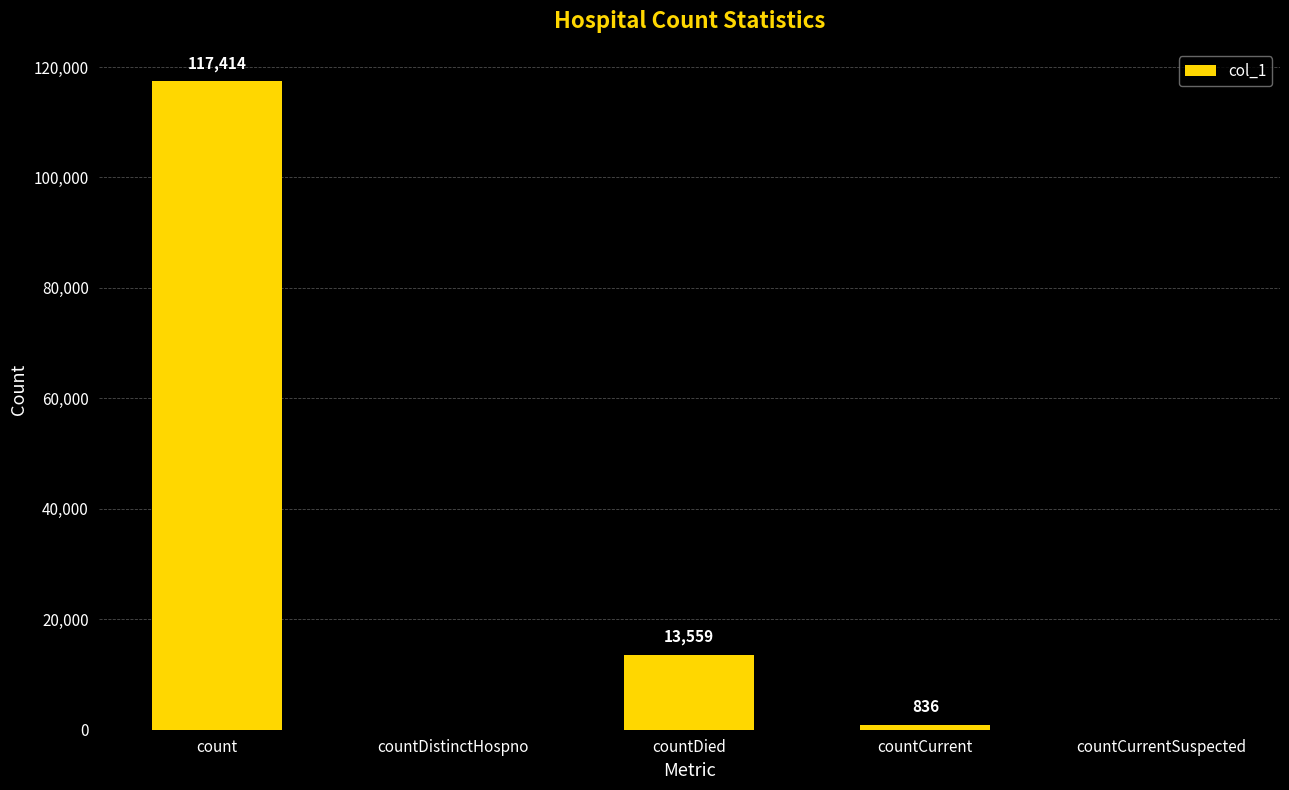

What is the sum of all values?

131809